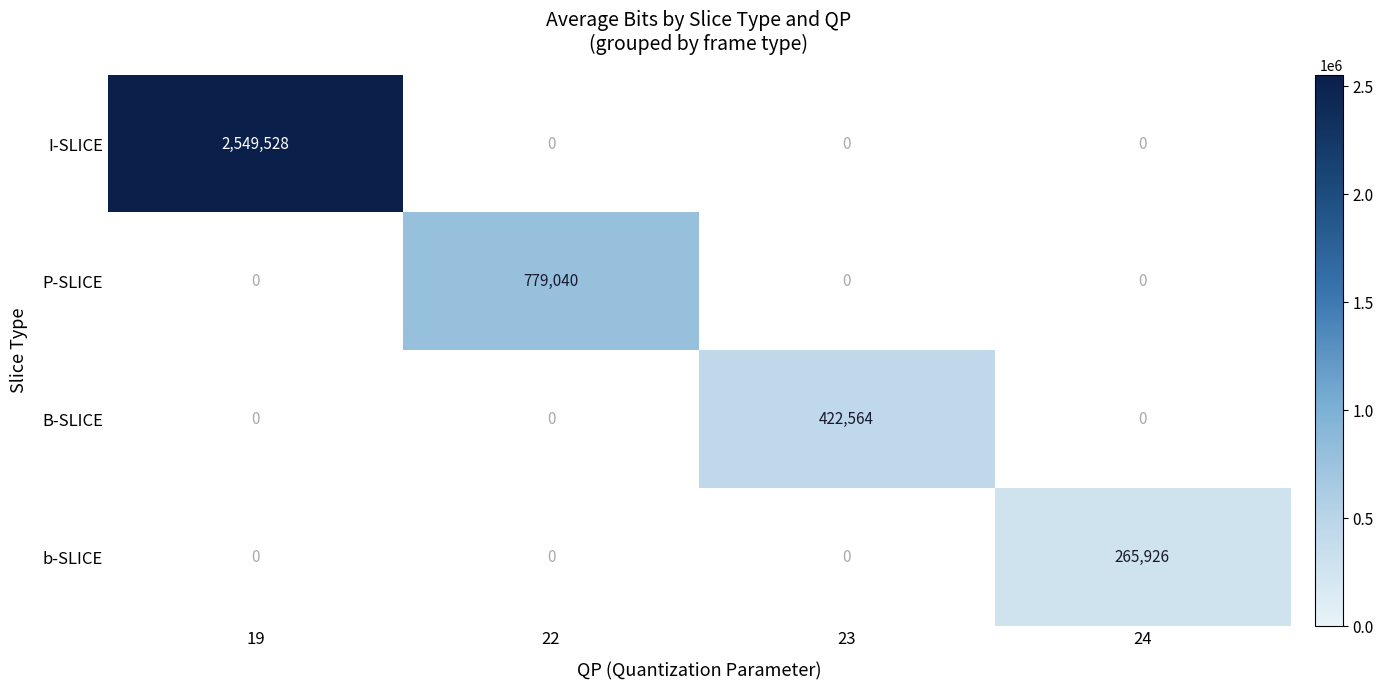

Count the number of categories in the chart.

4